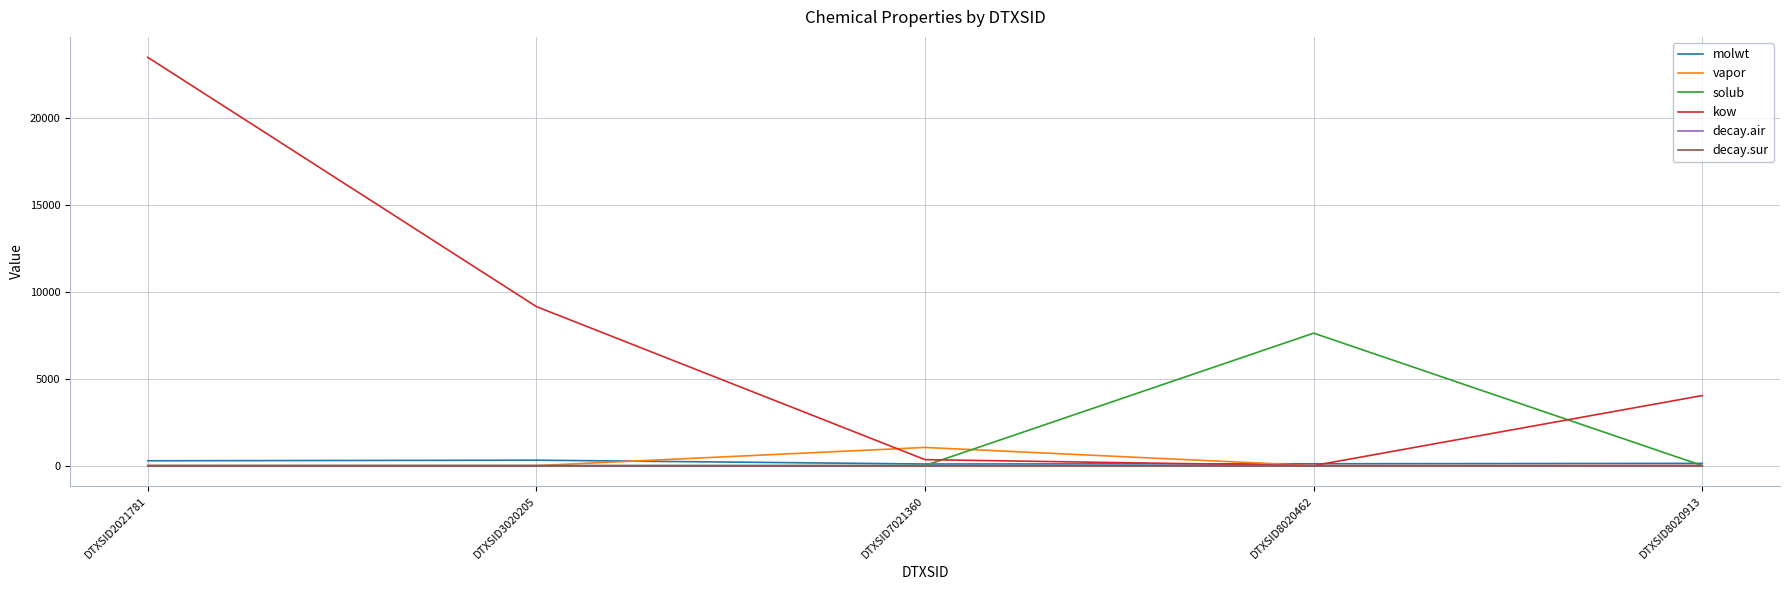

Count the decay.air values in the range 0 to 1.

4